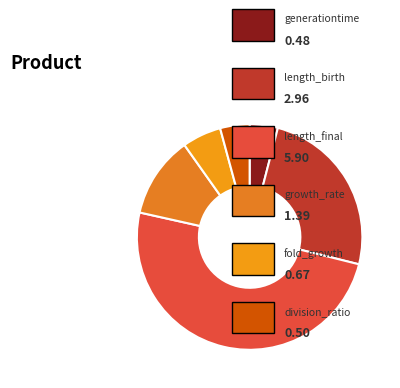

Which category has the biggest portion of the pie?

length_final